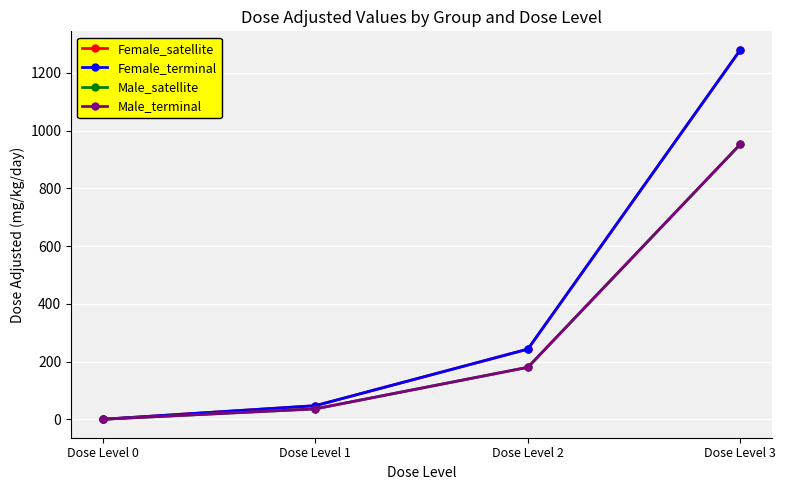

Does the chart have visible grid lines?

Yes